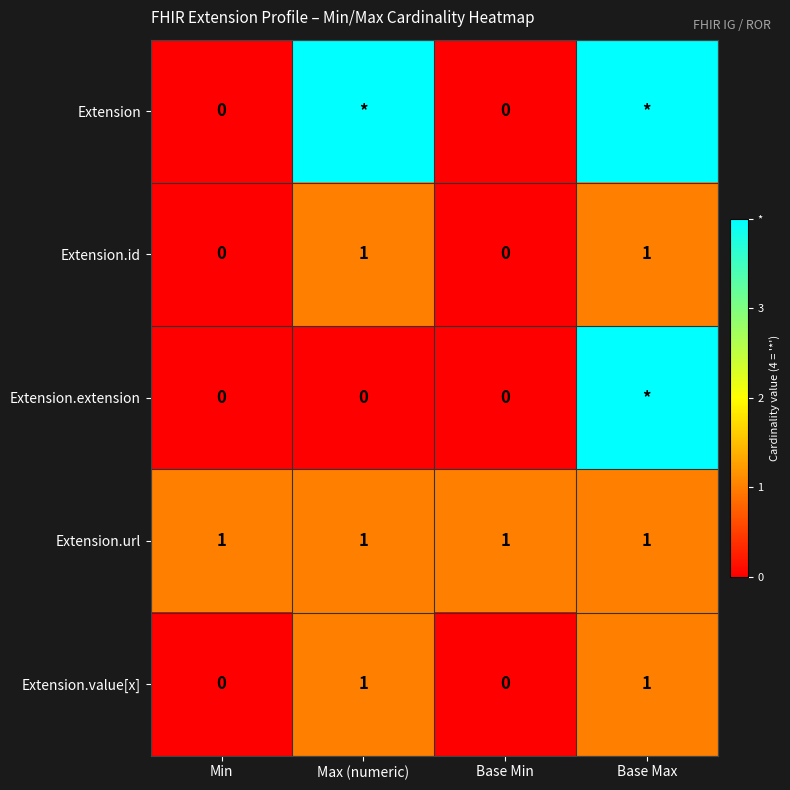

The value of Extension.id at Max (numeric) is 0. True or false?

False